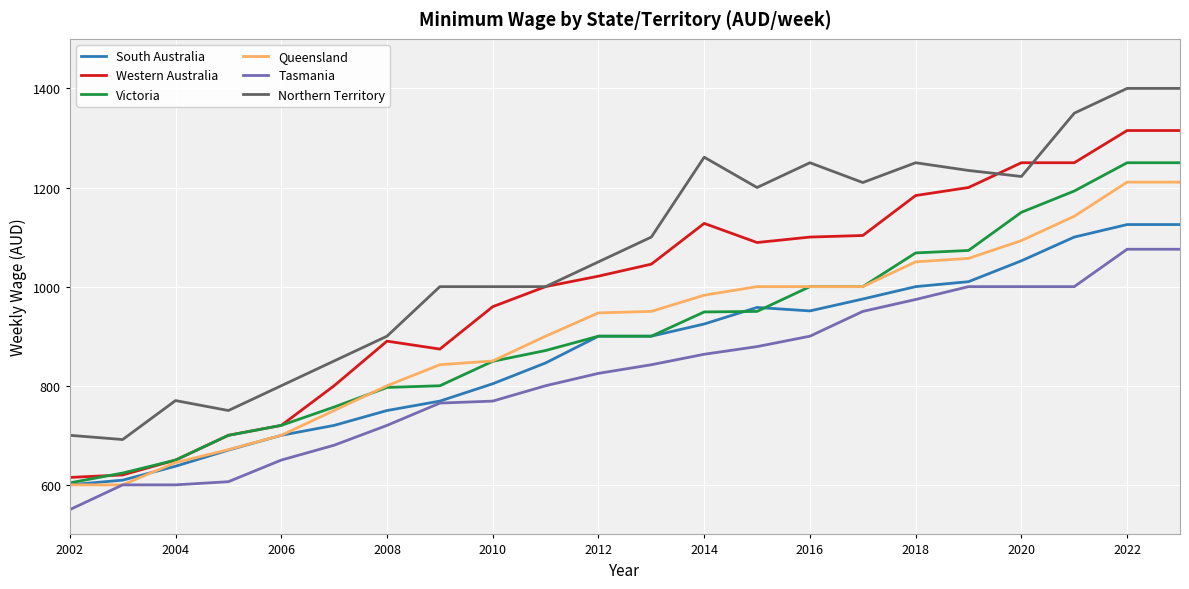

What are all the series names shown in the legend?

South Australia, Western Australia, Victoria, Queensland, Tasmania, Northern Territory